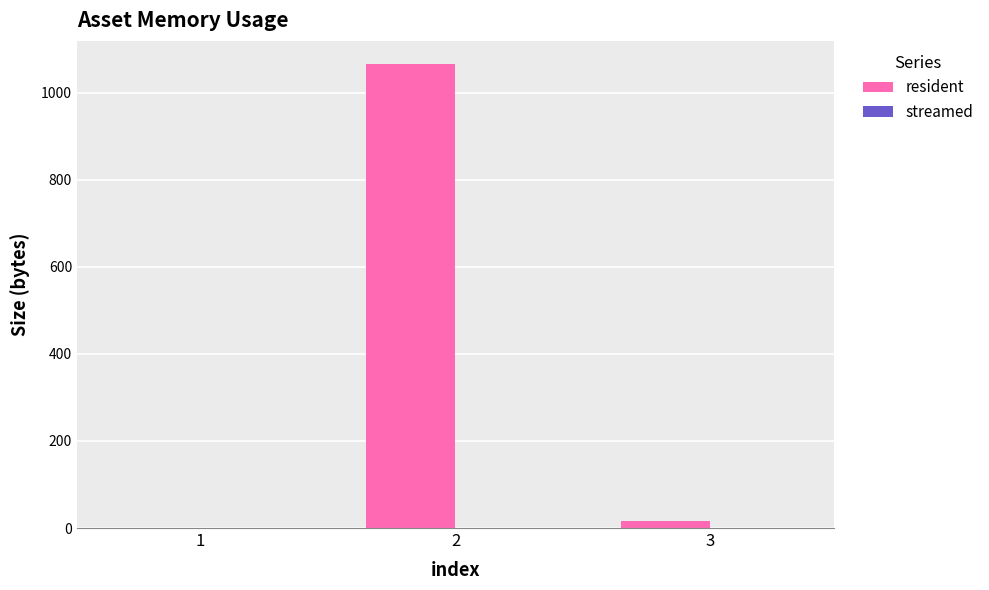

Is it true that the value at 1 is 0?

True